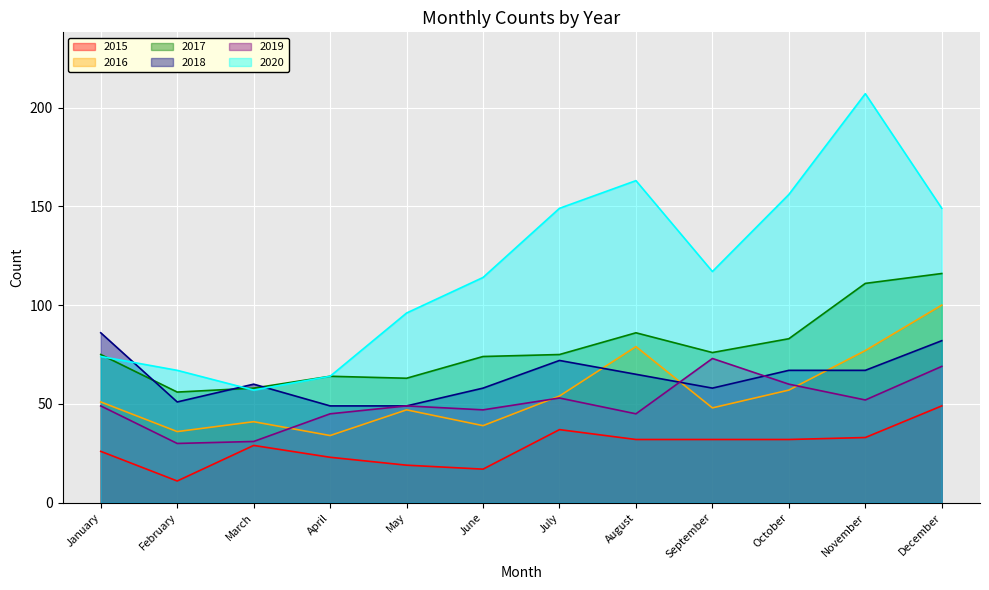

At which category does 2020 reach its first local peak?

August